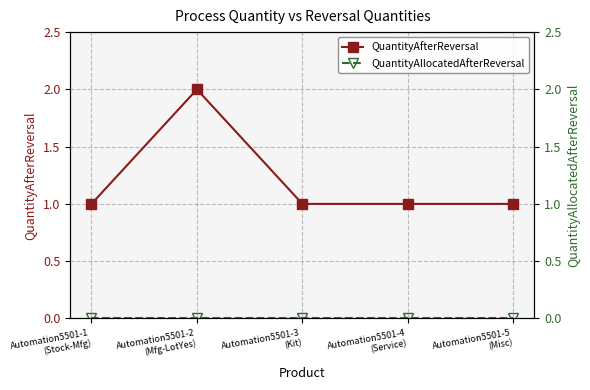

Does the chart display data point markers on the line(s)?

Yes